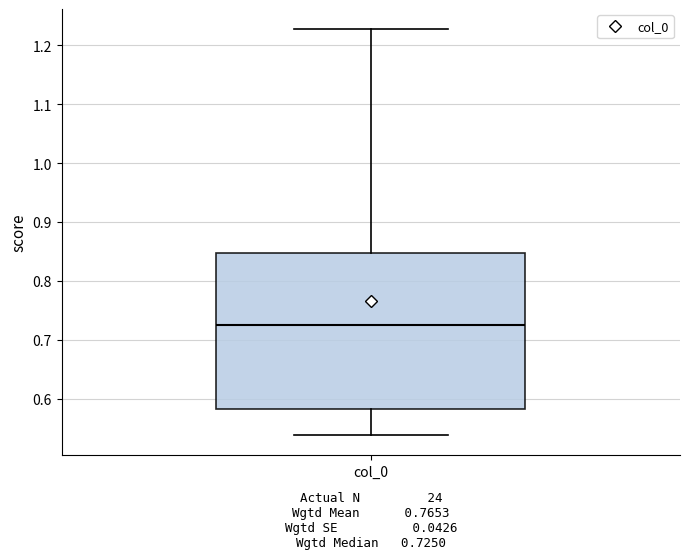

Transcribe this box plot: give where the median line is, the range the box spans, and where the two whiskers end, as read against the y-axis. The values are not printed on the chart, so give them approximately, as read against the axis.

median 0.72, box 0.58 to 0.85, whiskers 0.54 to 1.23